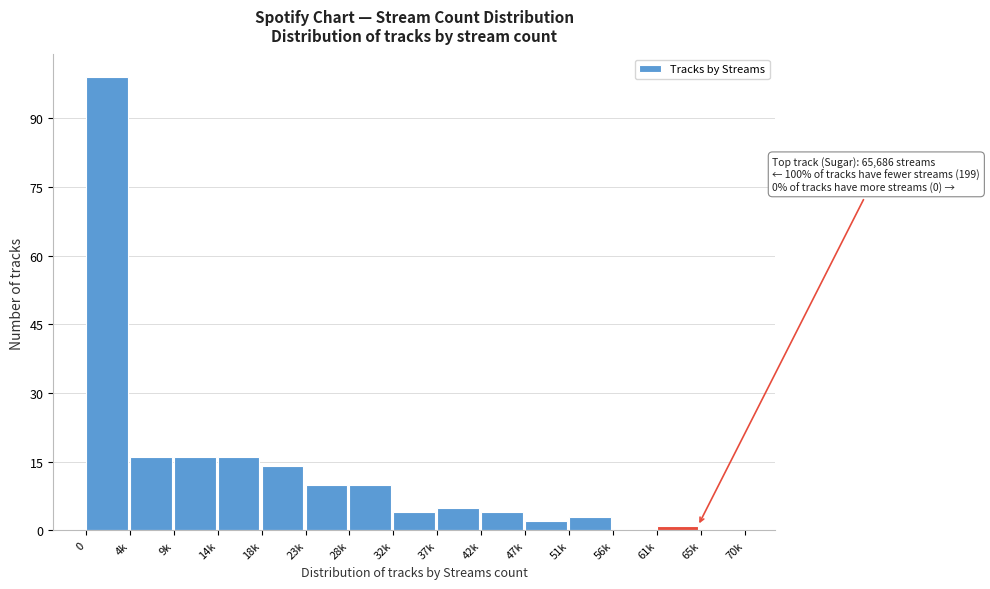

Reading left to right, extract all data points from this chart.

0=99	4k=16	9k=16	14k=16	18k=14	23k=10	28k=10	32k=4	37k=5	42k=4	47k=2	51k=3	56k=0	61k=1	65k=0